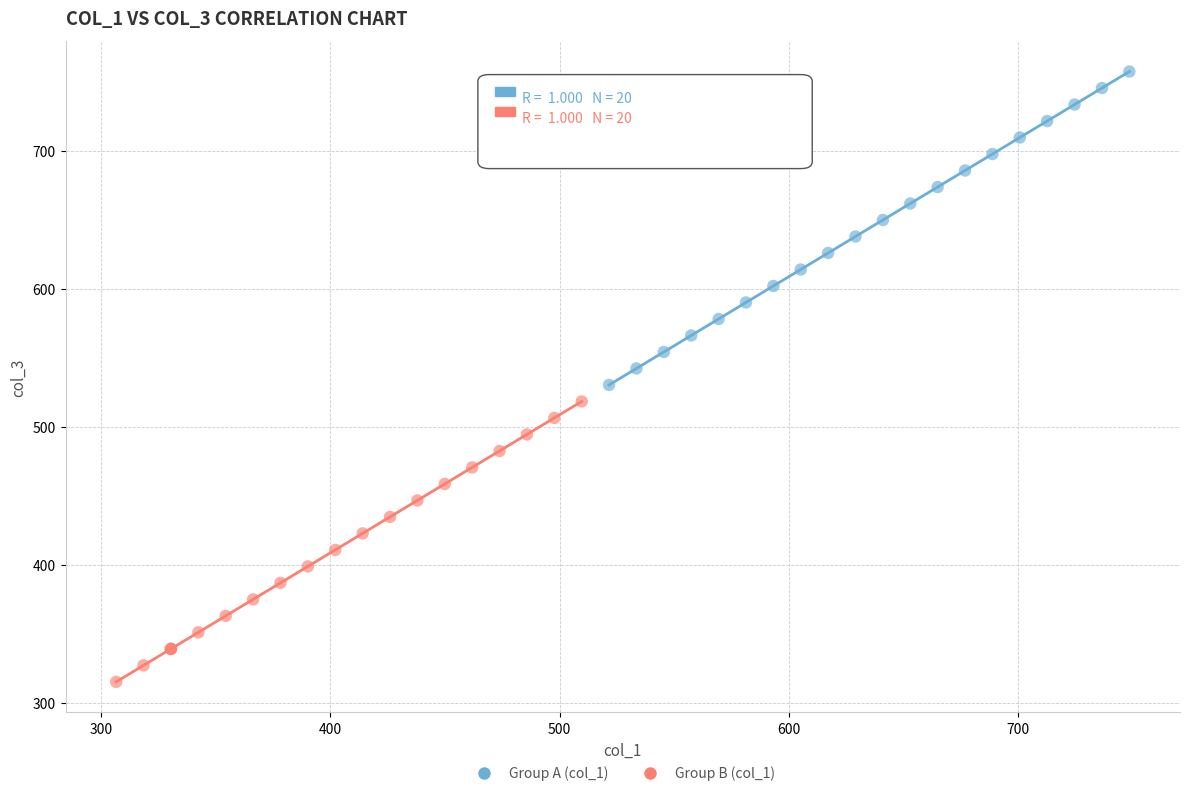

Which series contains the lowest Y value?

Group B (col_1)